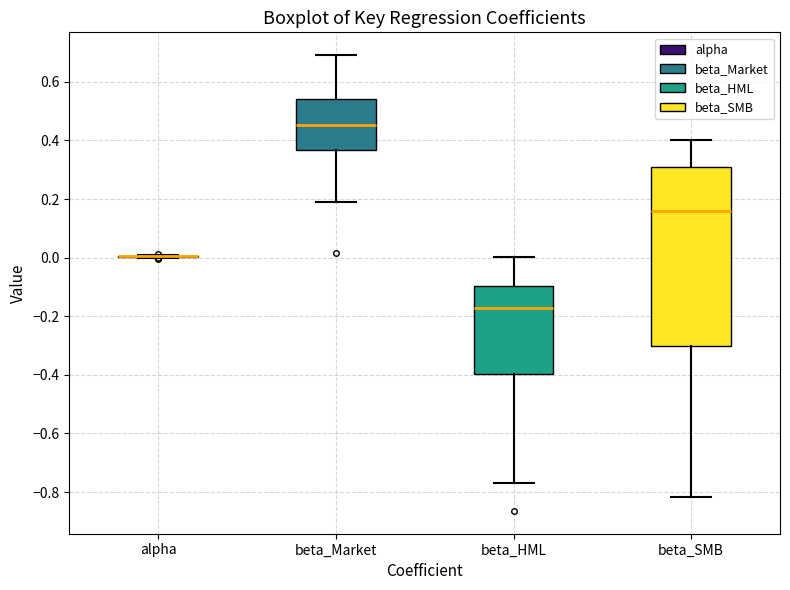

Reading left to right, transcribe this box plot: for each box, give where its median line is, the range the box spans, and where its two whiskers end, as read against the y-axis. The values are not printed on the chart, so give them approximately, as read against the axis.

alpha: box collapsed to a line at 0.00, whiskers 0.00 to 0.00
beta_Market: median 0.46, box 0.36 to 0.54, whiskers 0.20 to 0.70
beta_HML: median -0.18, box -0.40 to -0.10, whiskers -0.76 to 0.00
beta_SMB: median 0.16, box -0.30 to 0.30, whiskers -0.82 to 0.40